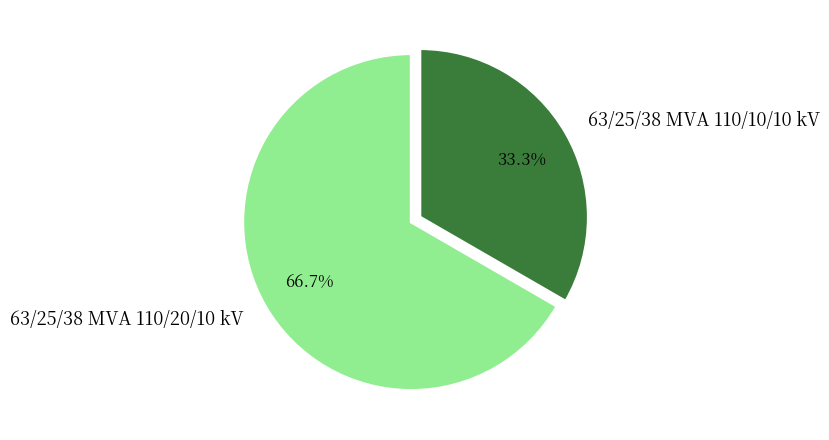

Rank the categories by value from lowest to highest.

63/25/38 MVA 110/10/10 kV, 63/25/38 MVA 110/20/10 kV